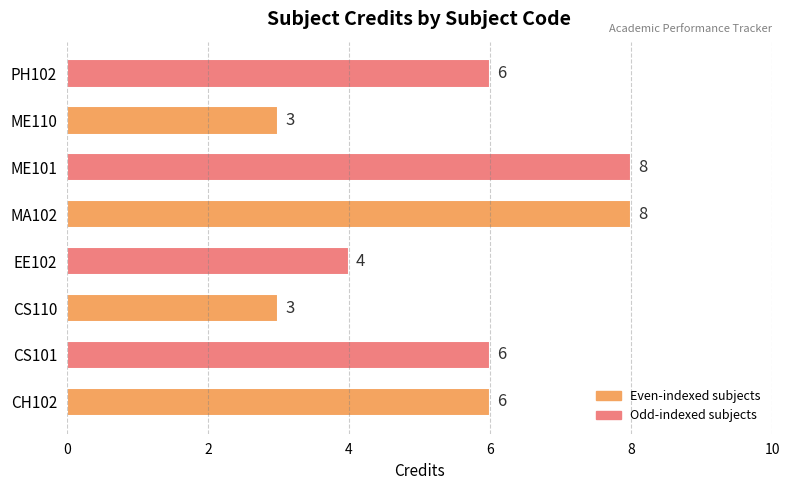

What is the difference between the second highest and second lowest values?

5